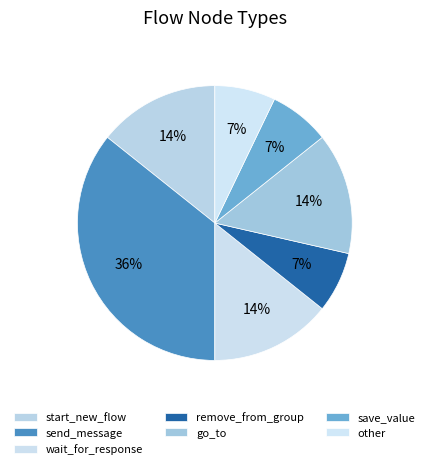

Does start_new_flow represent more than half of the total?

No